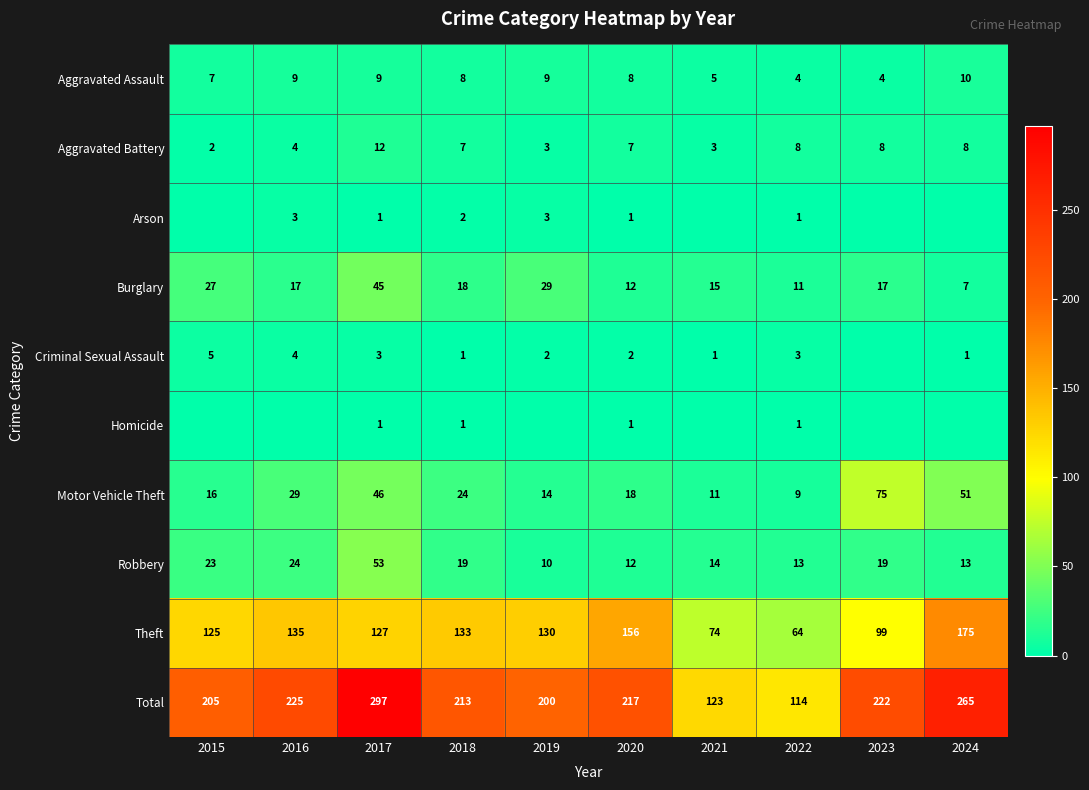

Which has a higher value, 2016 or 2021?

2016